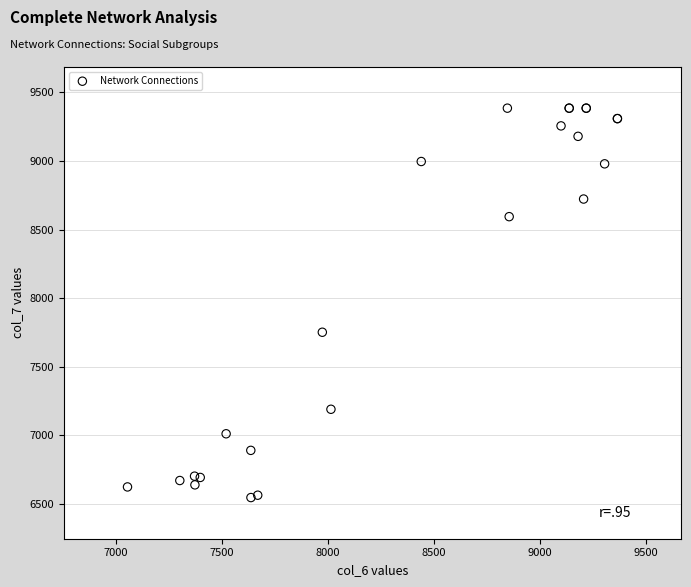

What Y value in the scatter plot is closest to 7966?

7752.6